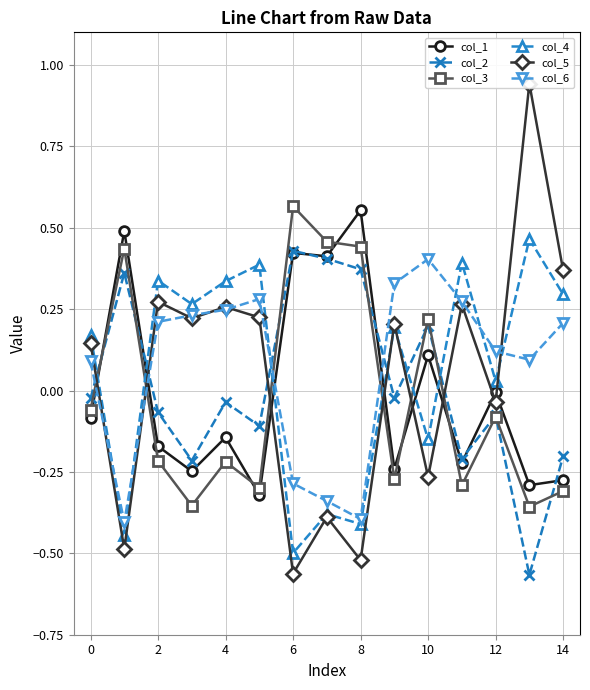

At 12, list the series in order from largest to smallest.

col_3, col_1, col_2, col_6, col_4, col_5